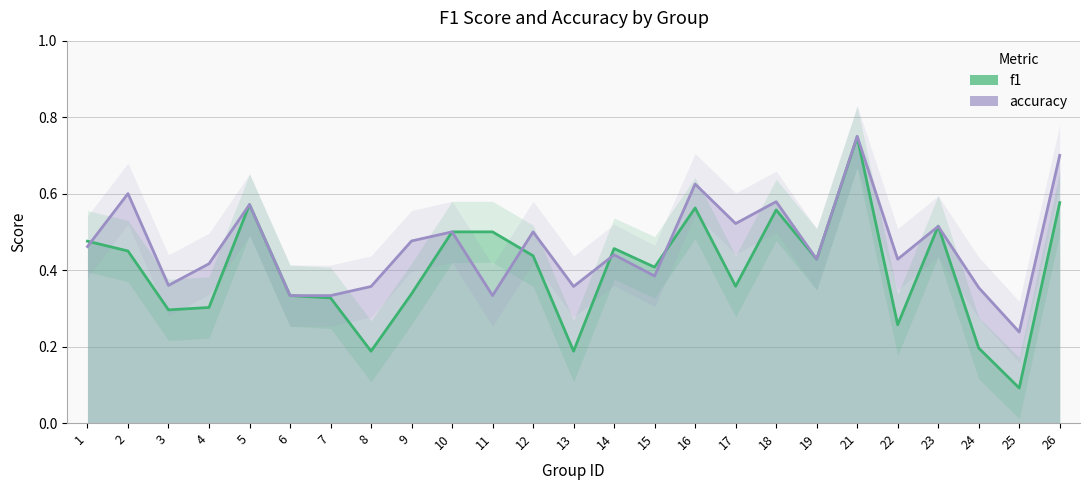

What is the difference between the maximum and minimum values in the f1 series?

0.7